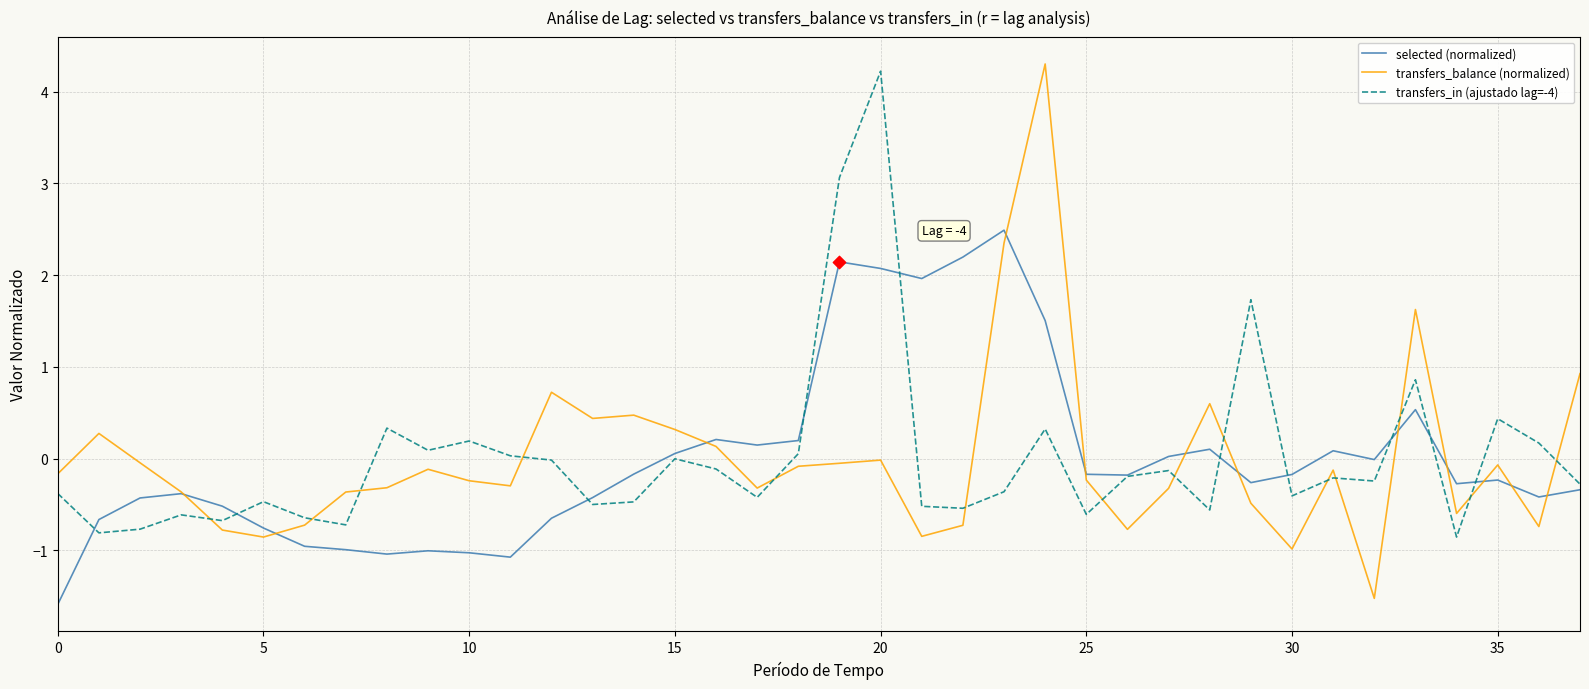

Which series has the widest spread of values?

transfers_balance (normalized)